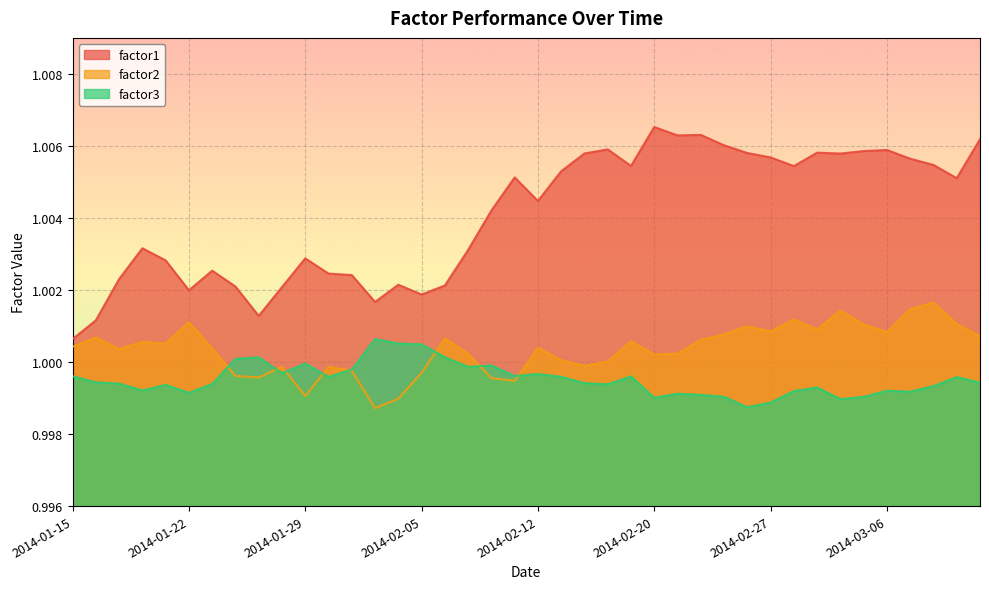

Which category has the highest value in the factor3 series?

2014-02-03